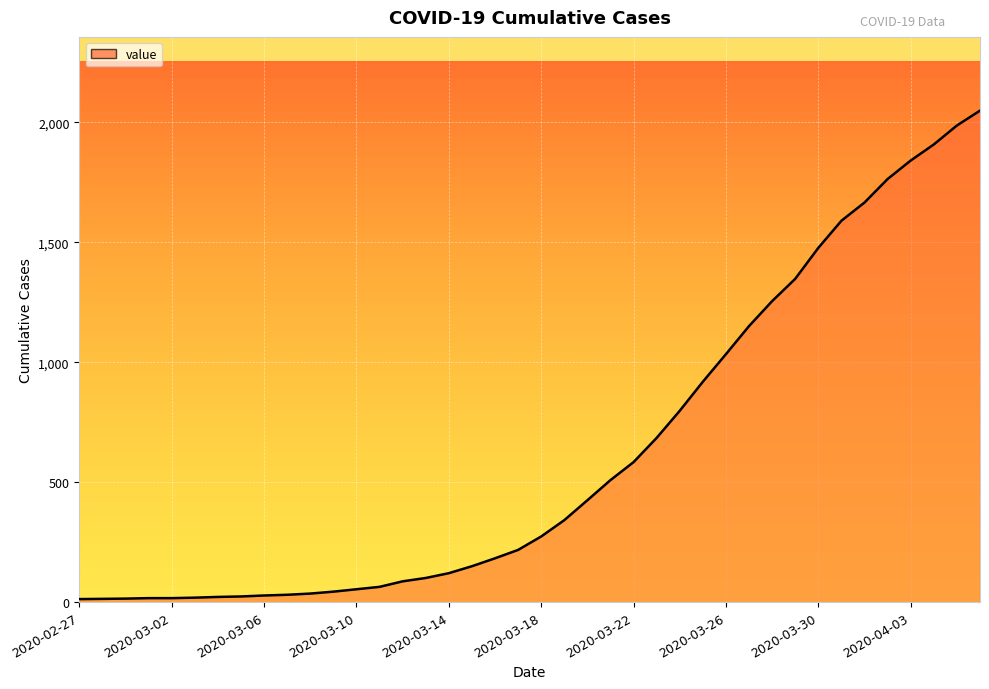

What is the greatest value displayed?

2049